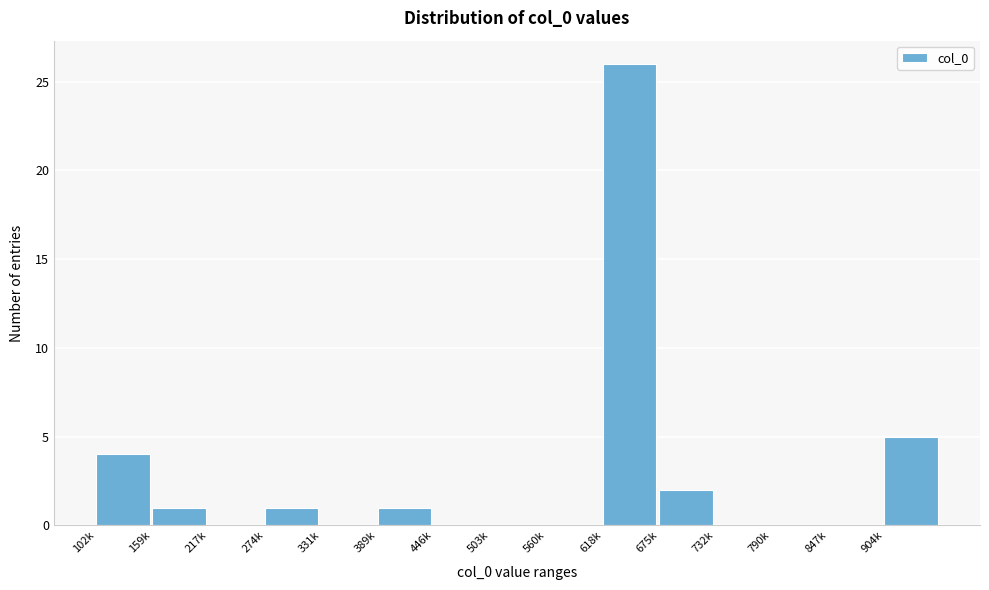

Reading left to right, list all the values displayed in this chart.

102k=4	159k=1	217k=0	274k=1	331k=0	389k=1	446k=0	503k=0	560k=0	618k=26	675k=2	732k=0	790k=0	847k=0	904k=5